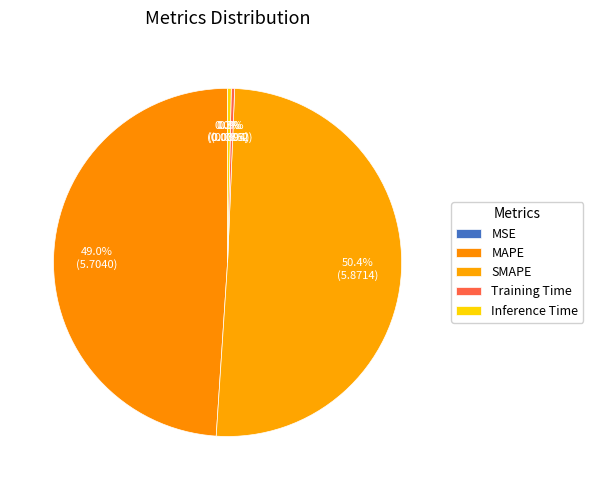

Which category has the biggest portion of the pie?

SMAPE